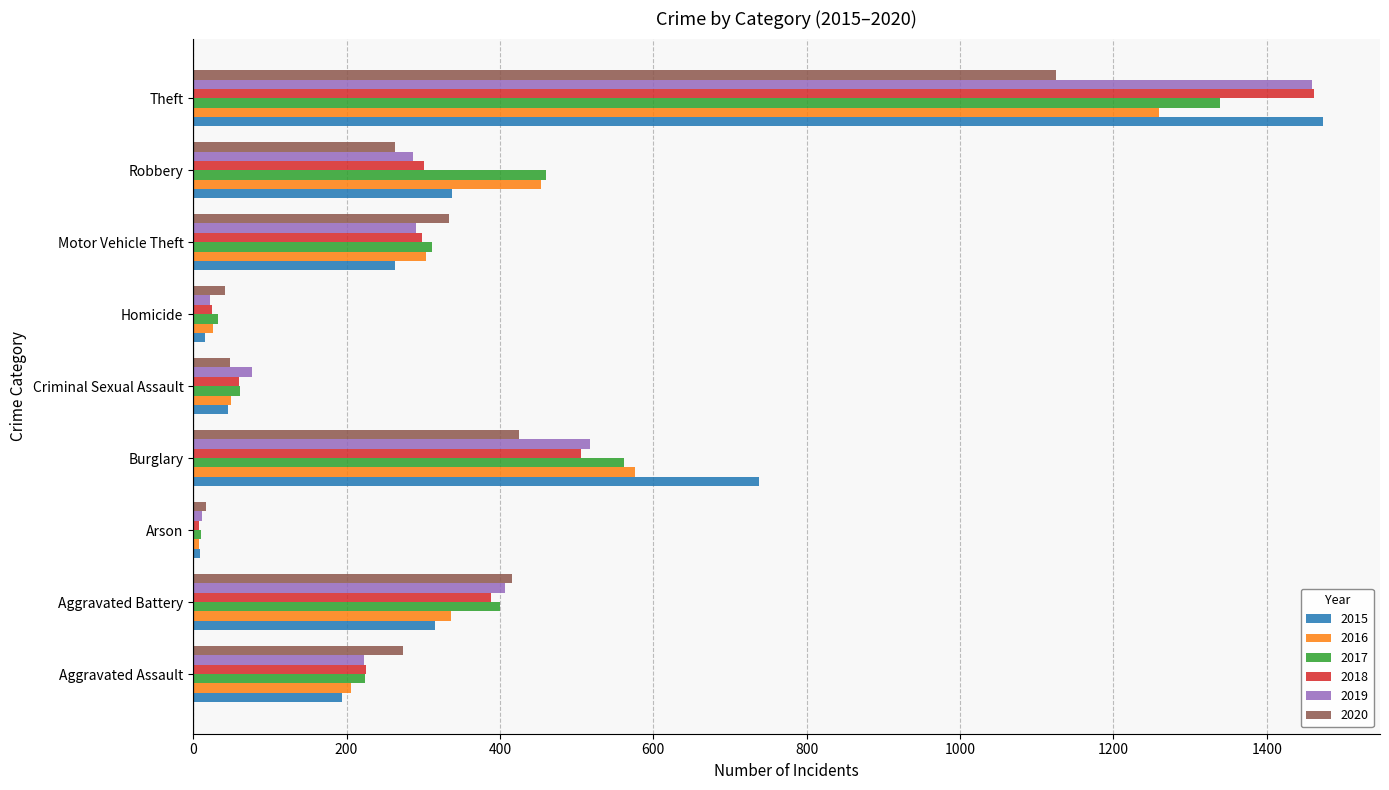

What is the highest value of the 2015 series?

1474